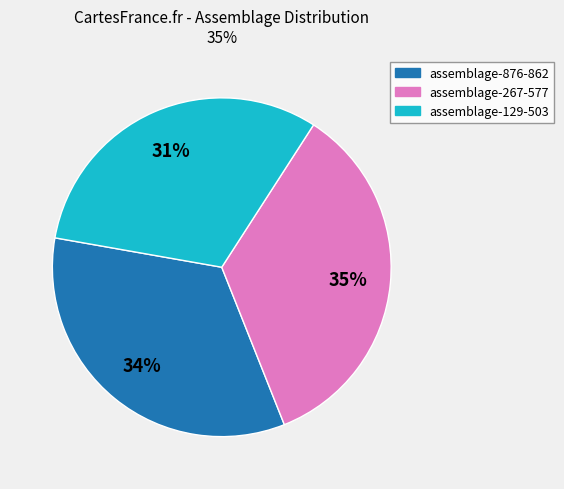

What is the smallest slice in the pie chart?

assemblage-129-503